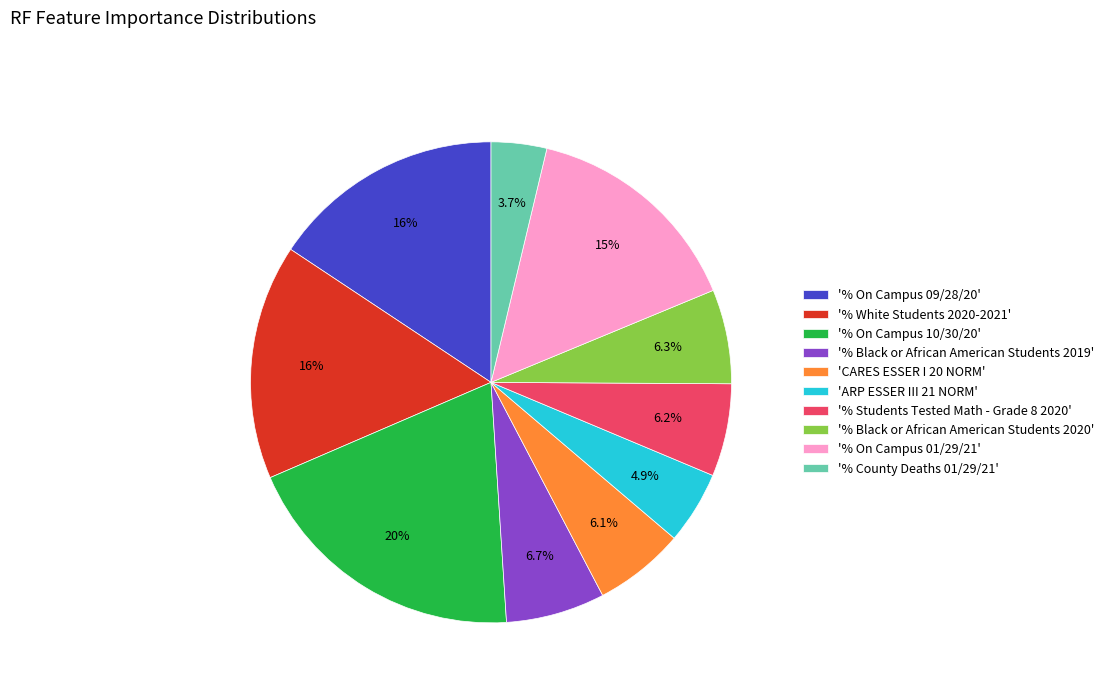

What percentage is NOT represented by '% Black or African American Students 2020'?

93.7%